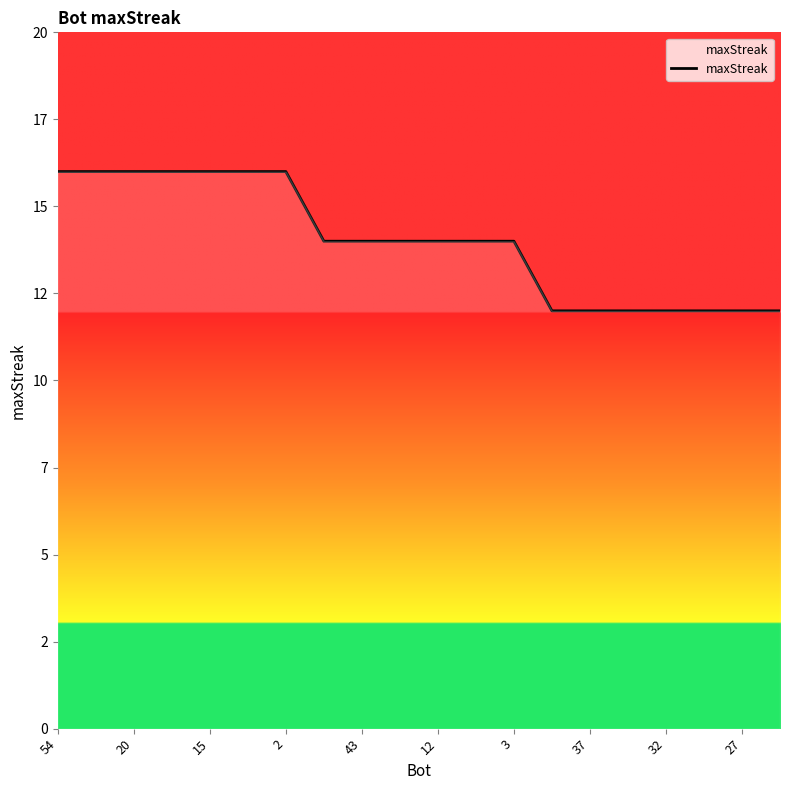

How many data points does each series have?

20